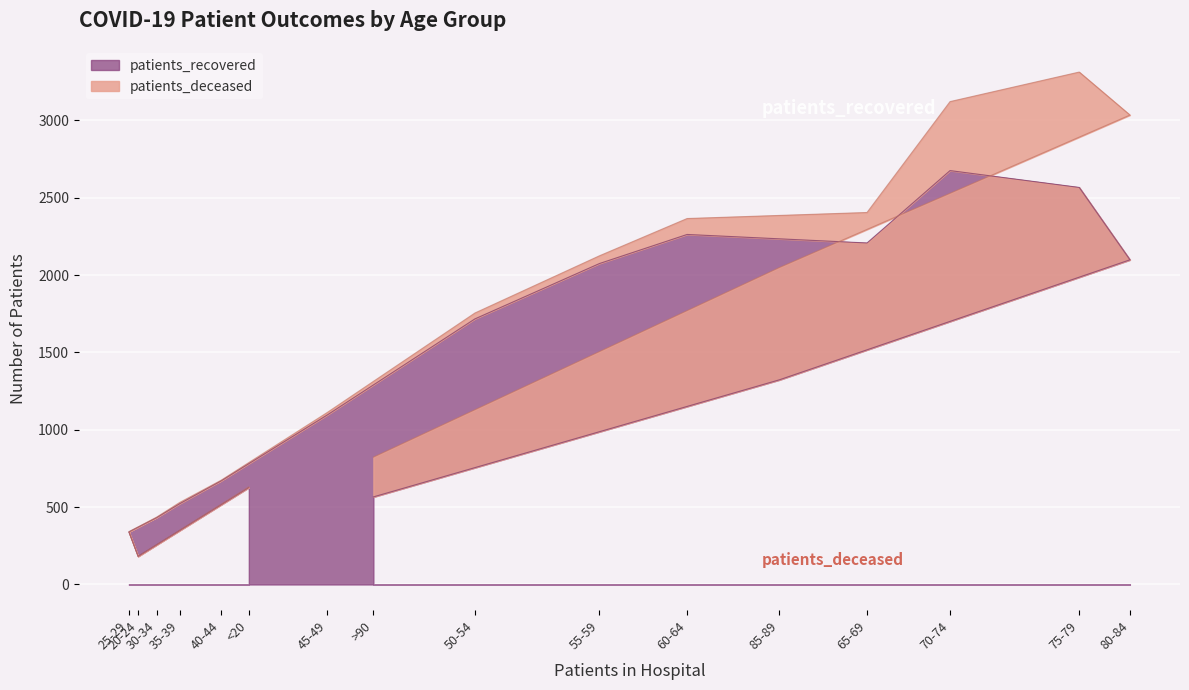

How many categories are shown in the chart?

16